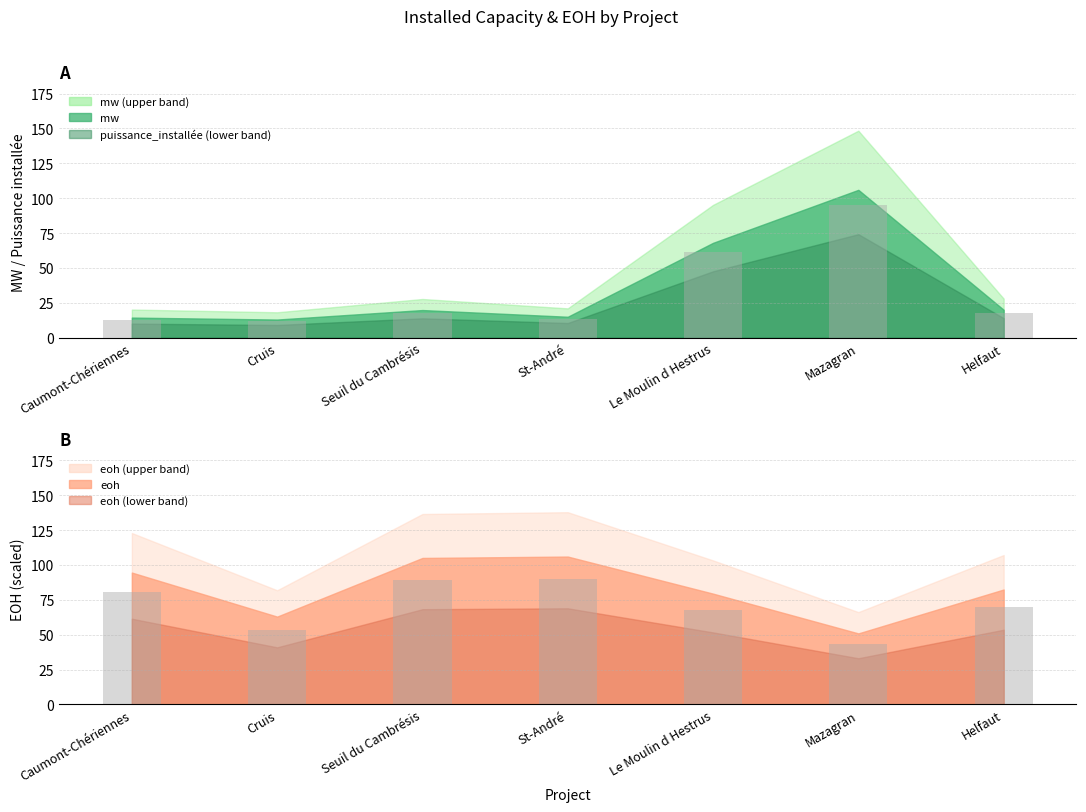

Which series has the largest total across all categories?

eoh